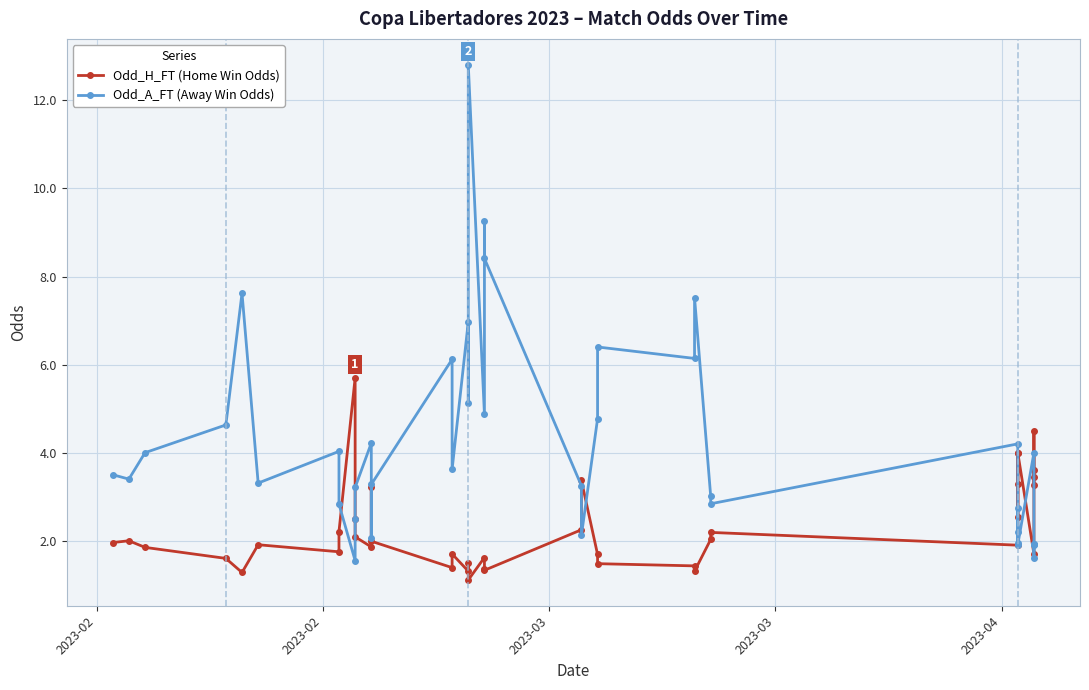

What is the value of the Odd_H_FT (Home Win Odds) point at the 6th from the left?

1.9